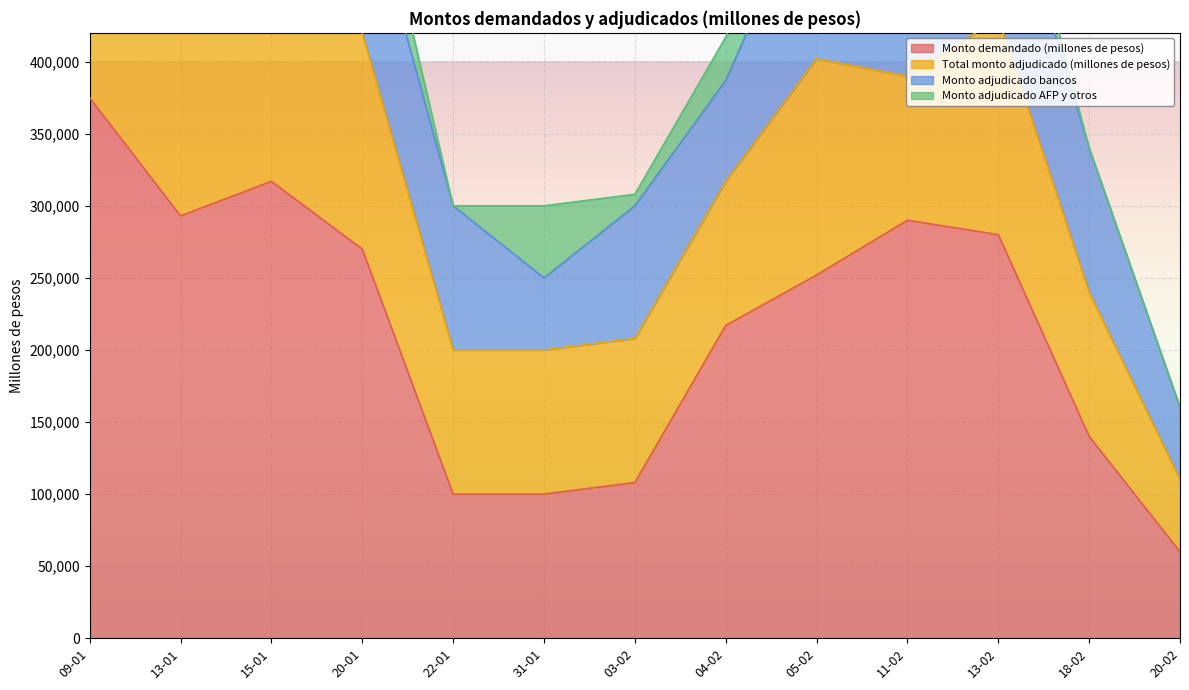

How many Monto adjudicado AFP y otros values are between 0 and 30000?

10